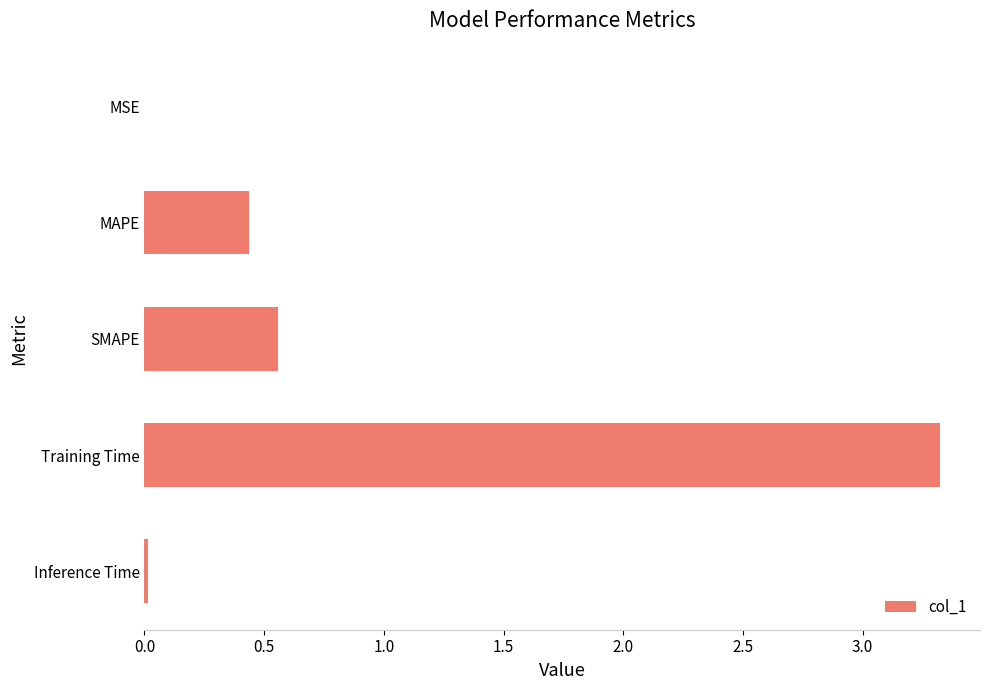

Between Inference Time and SMAPE, which is larger?

SMAPE